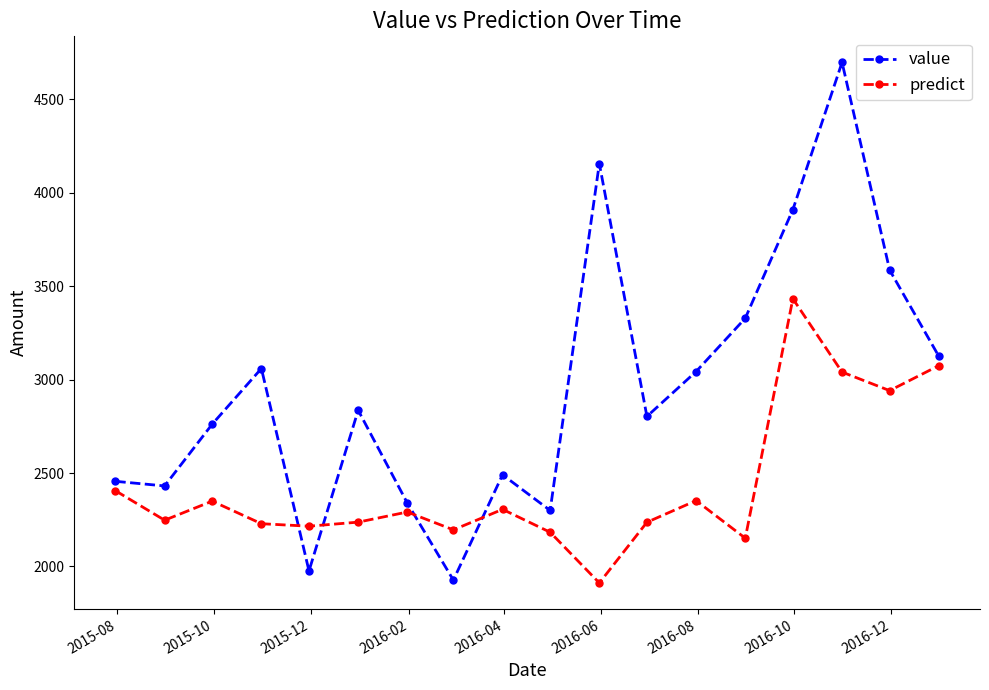

True or false: value has more than 2 points higher than both neighbors.

True